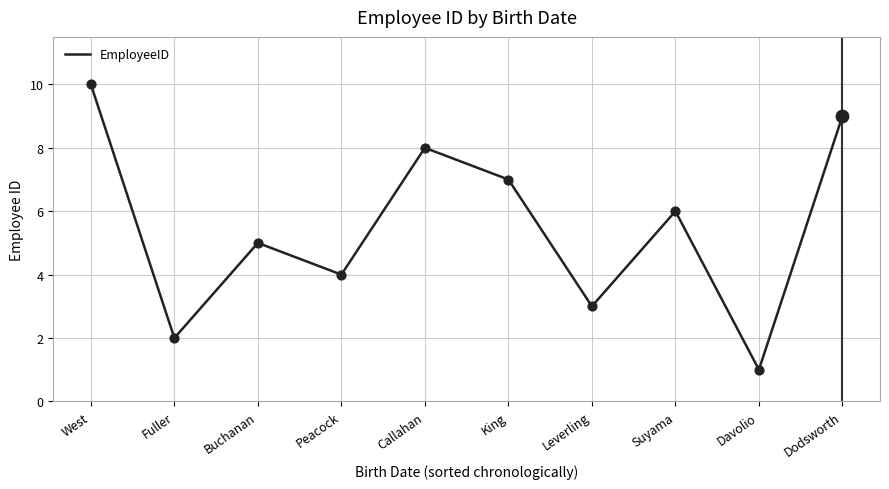

Which has a higher value, West or Dodsworth?

West